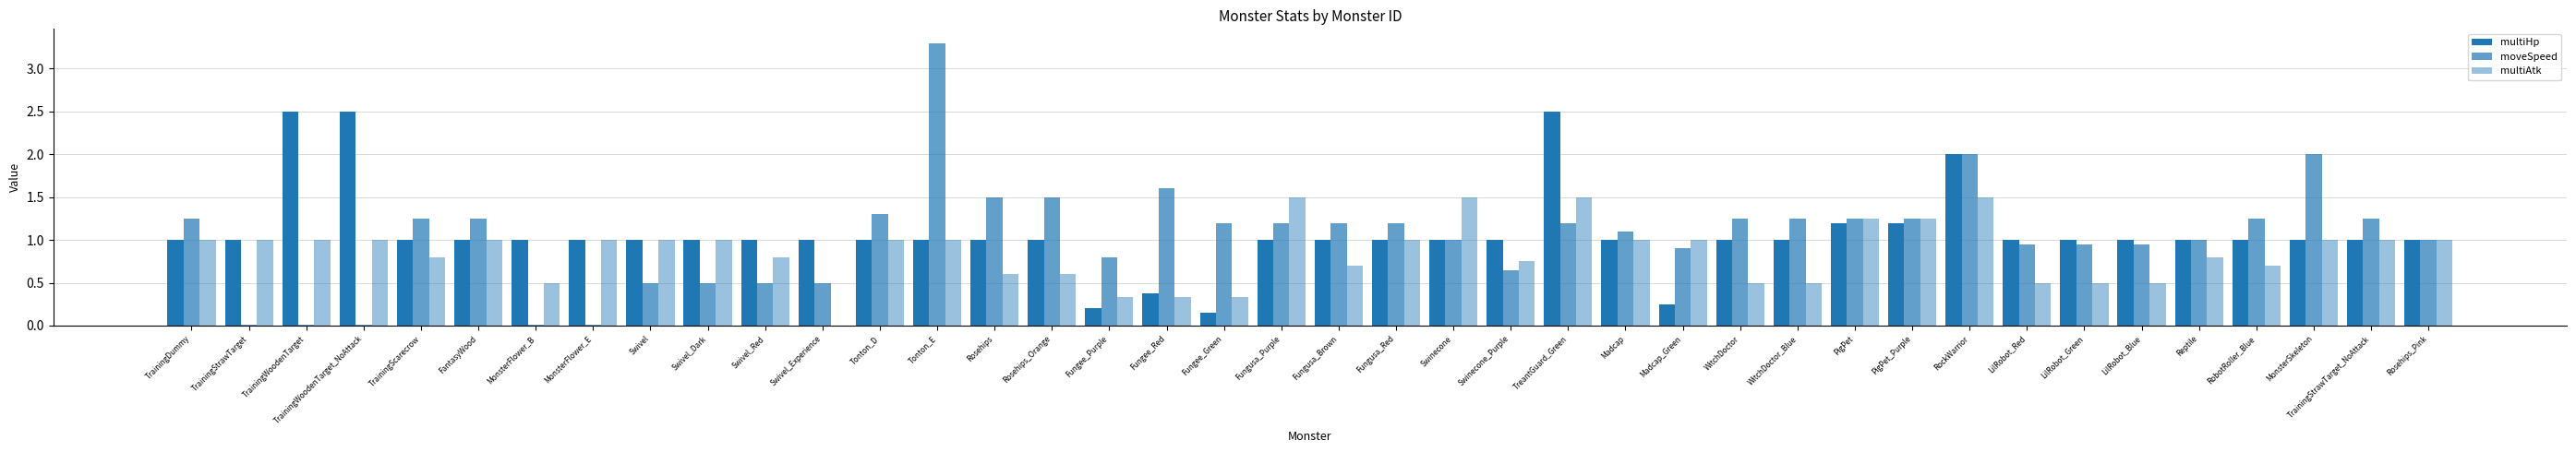

Which series has the widest spread of values?

moveSpeed